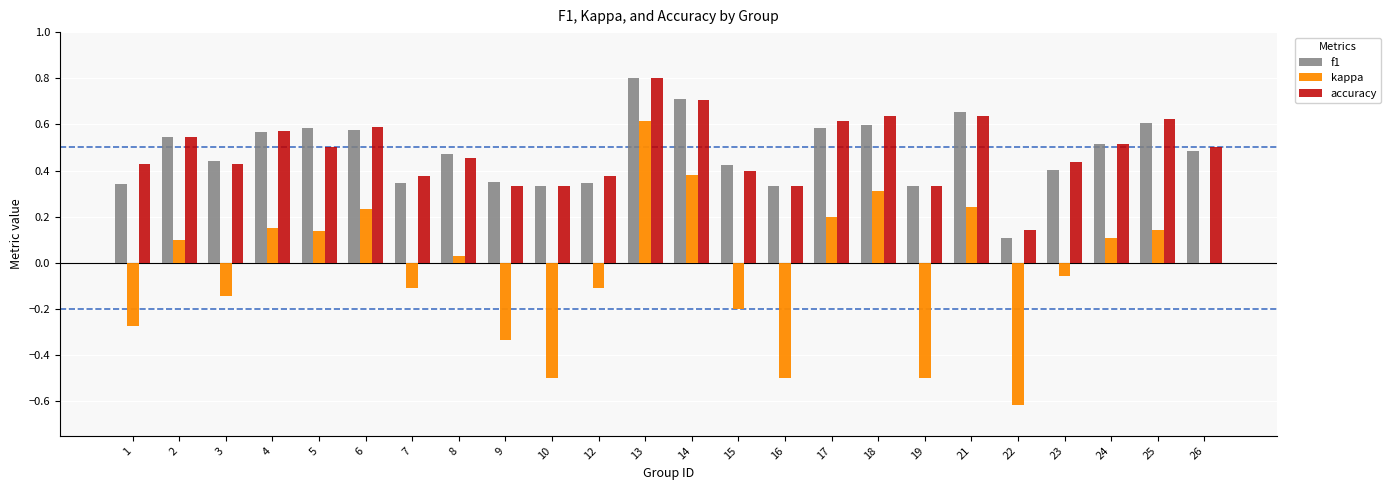

True or false: kappa has a value of 0.2 at 17.

True